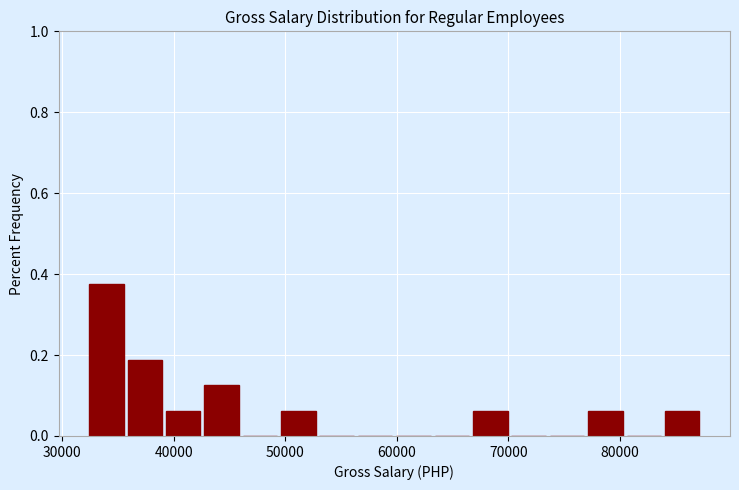

Around what value on the x-axis is the tallest bar? Give the approximate position of its centre, as read against the axis.

34000